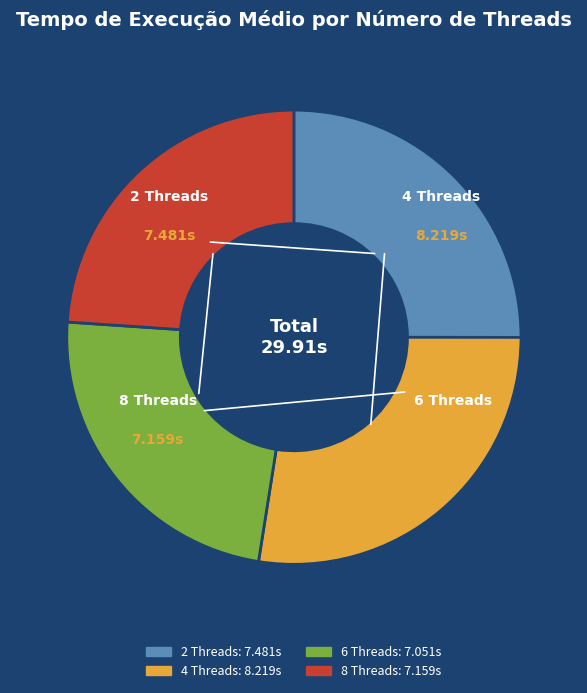

Is the sum of 2 Threads and 8 Threads greater than half?

No